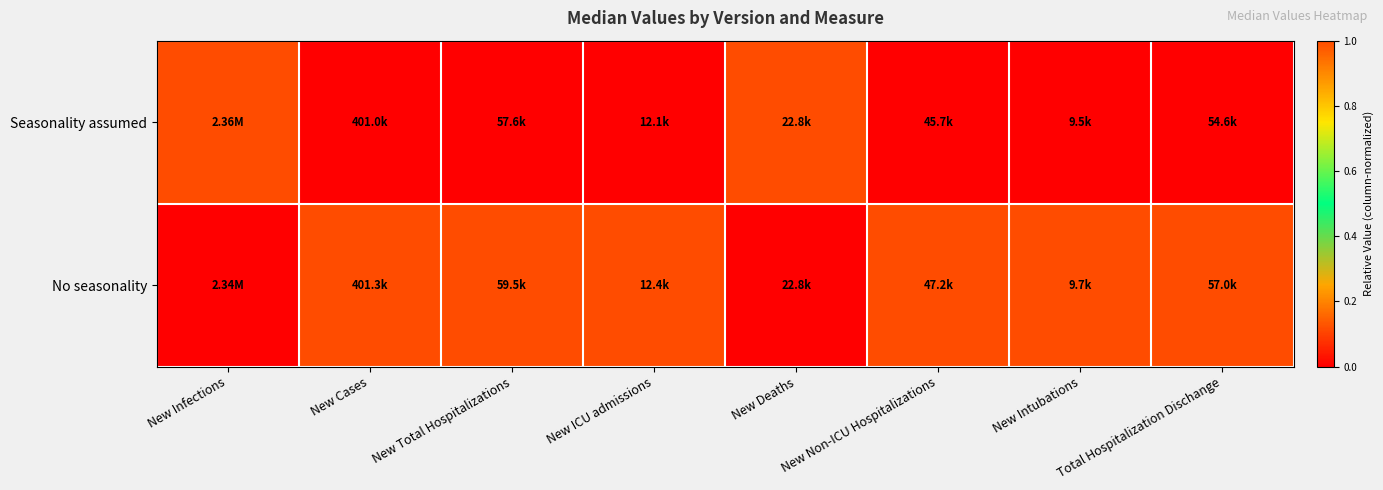

Rank the series at New ICU admissions from highest to lowest value.

No seasonality, Seasonality assumed